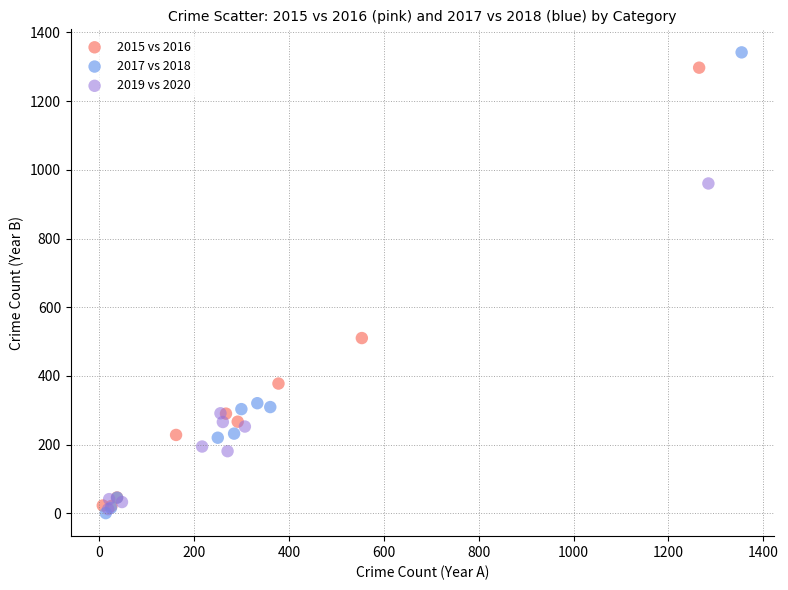

Which series has the widest spread of Y values?

2017 vs 2018